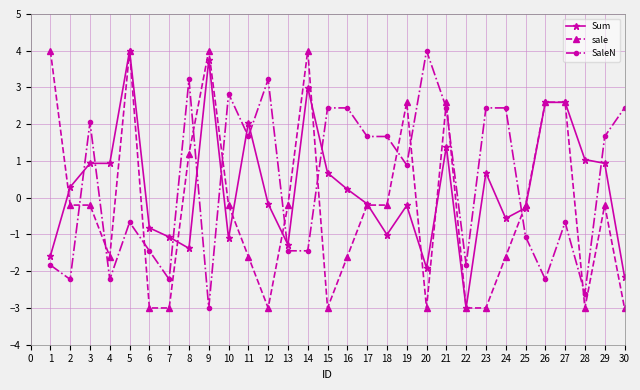

What is the average value of the Sum series?

0.3